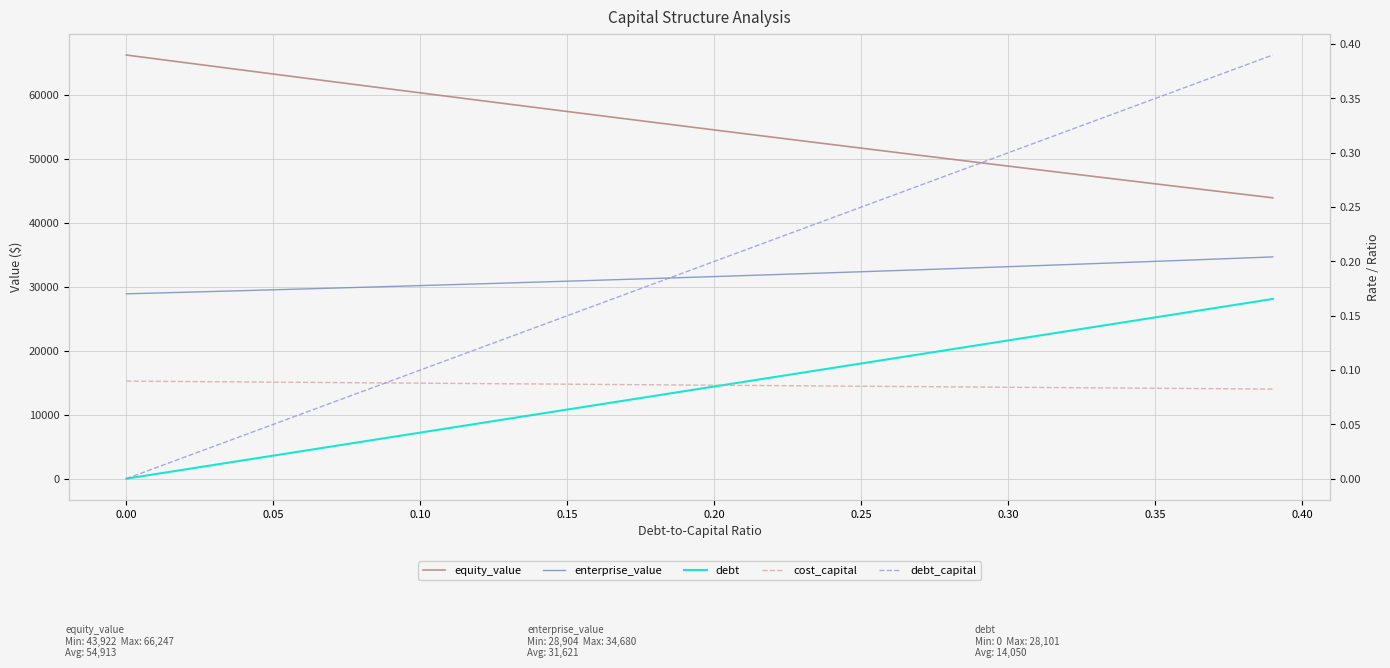

What is the value of the debt point at the 39th from the left?

27380.3